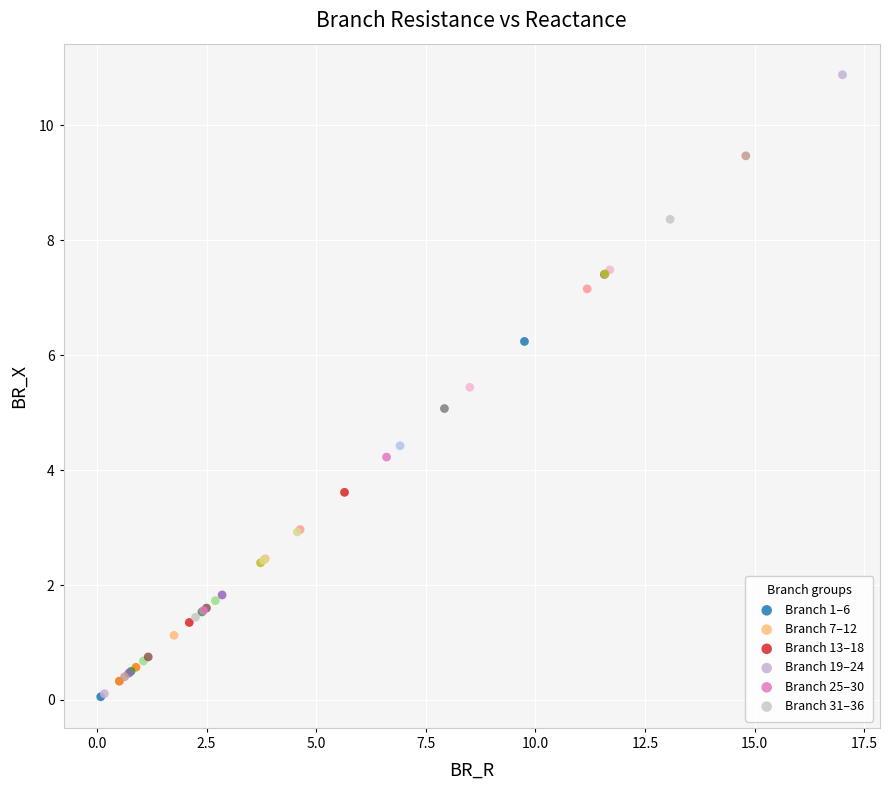

Which series contains the highest Y value?

Branch 19–24